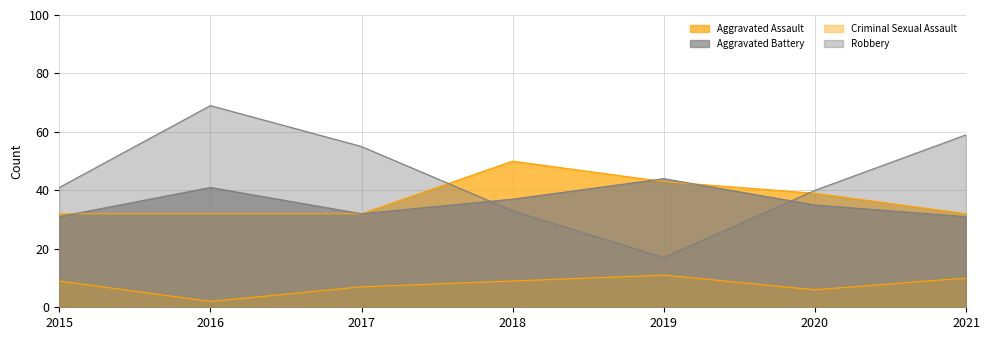

Which category has the highest value across all series?

2016